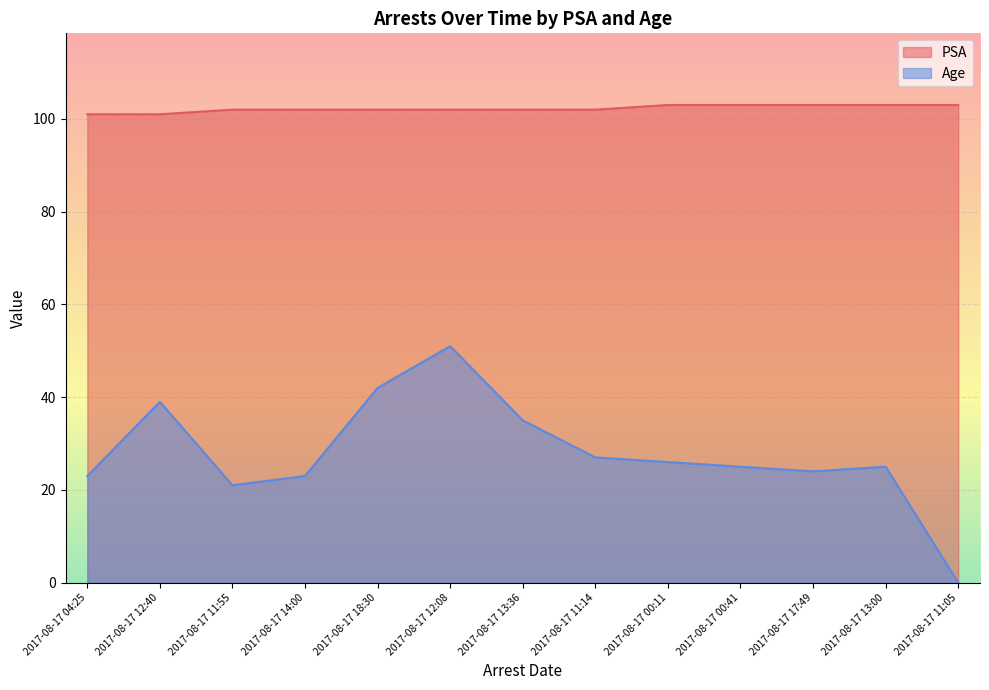

Between 2017-08-17 13:00 and 2017-08-17 17:49, which is larger?

2017-08-17 13:00